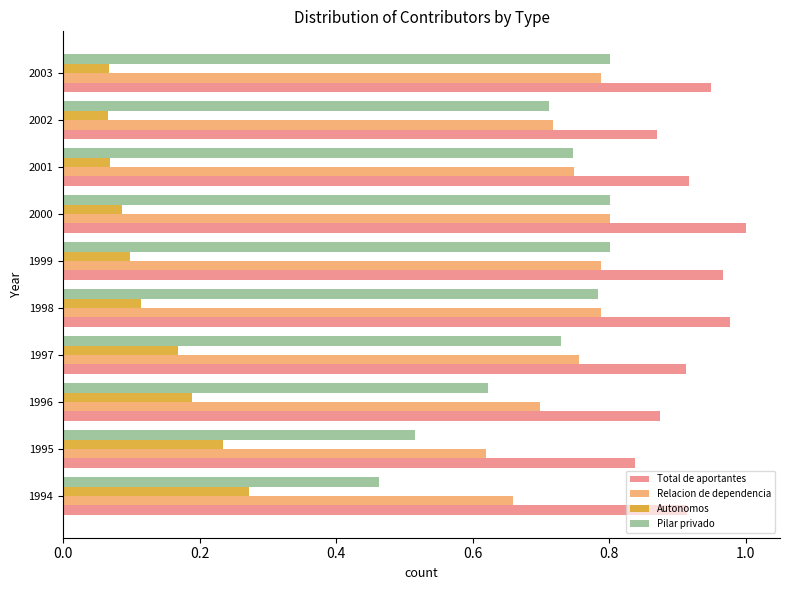

What is the sum of all Total de aportantes values?

9.2